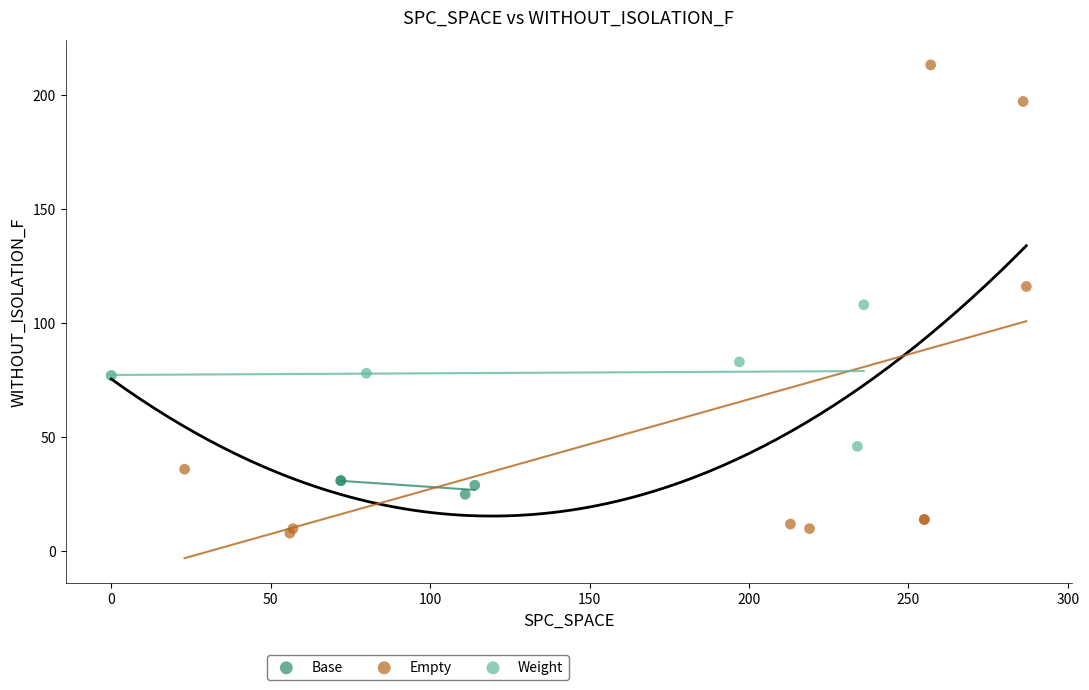

Which series reaches the minimum Y coordinate?

Empty